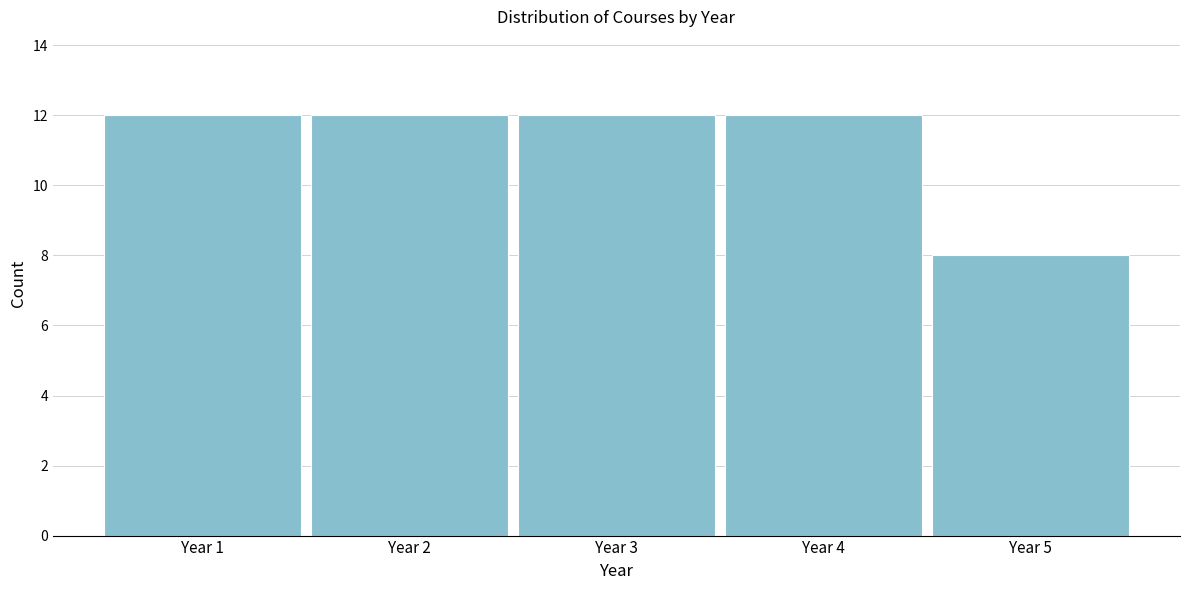

Reading left to right, extract all data points from this chart.

12	12	12	12	8